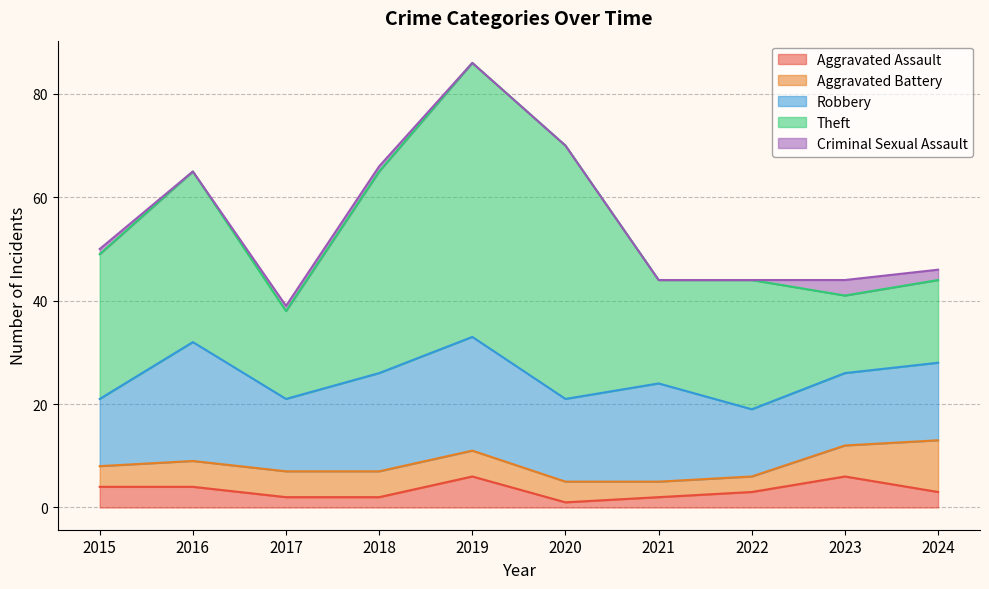

What is the sum of all Theft values?

295